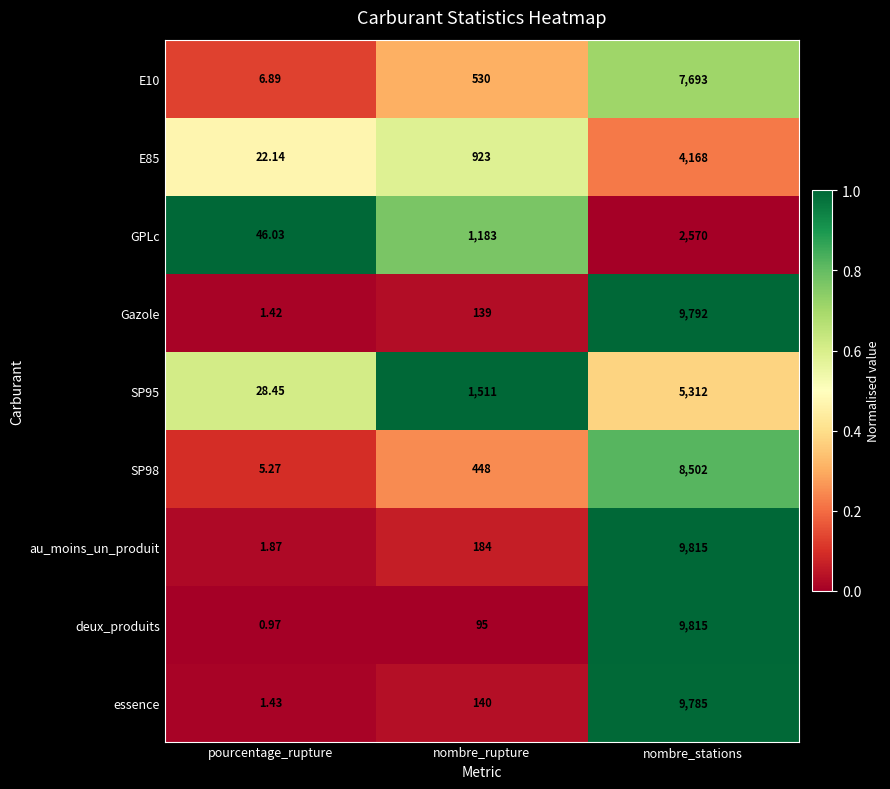

Which category has the lowest value across all series?

pourcentage_rupture